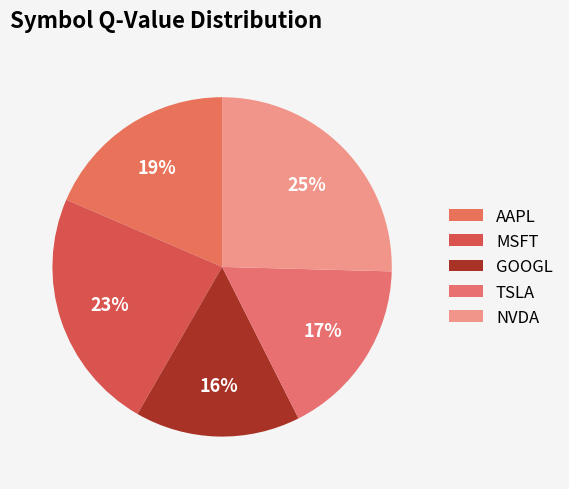

Count the number of slices in the pie.

5